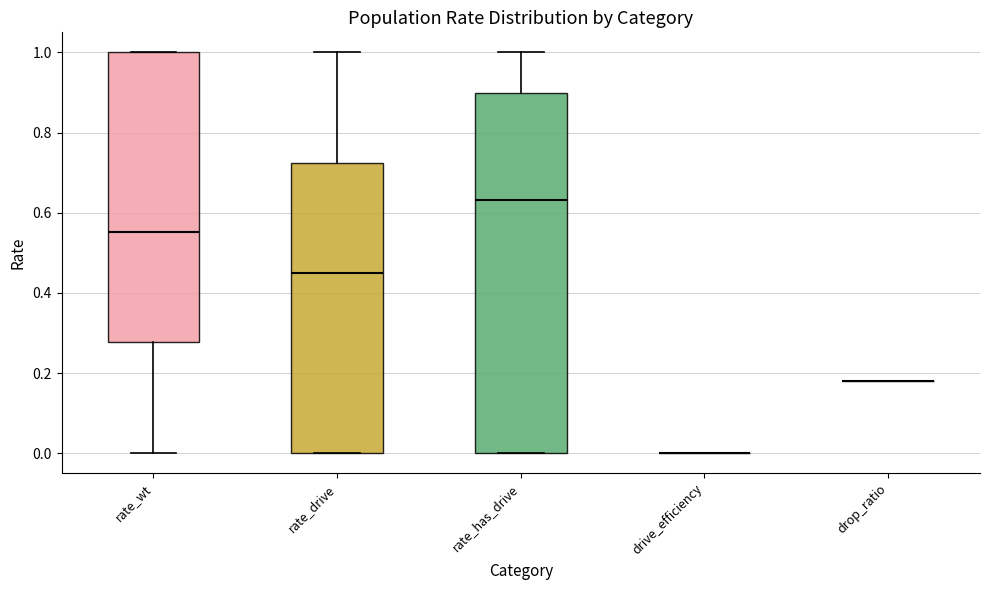

Reading left to right, transcribe this box plot: for each box, give where its median line is, the range the box spans, and where its two whiskers end, as read against the y-axis. The values are not printed on the chart, so give them approximately, as read against the axis.

rate_wt: median 0.56, box 0.28 to 1.00, whiskers 0.00 to 1.00
rate_drive: median 0.44, box 0.00 to 0.72, whiskers 0.00 to 1.00
rate_has_drive: median 0.64, box 0.00 to 0.90, whiskers 0.00 to 1.00
drive_efficiency: box collapsed to a line at 0.00, whiskers 0.00 to 0.00
drop_ratio: box collapsed to a line at 0.18, whiskers 0.18 to 0.18